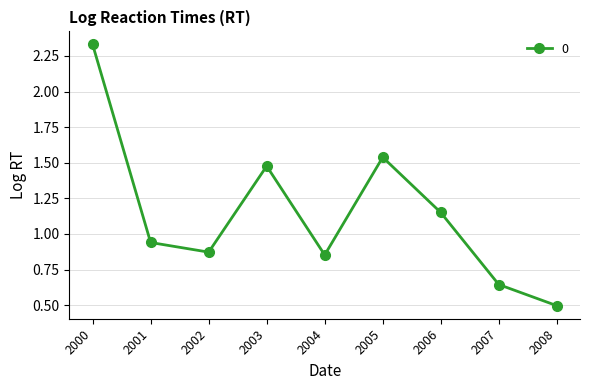

Which category has the highest value across all series?

2000